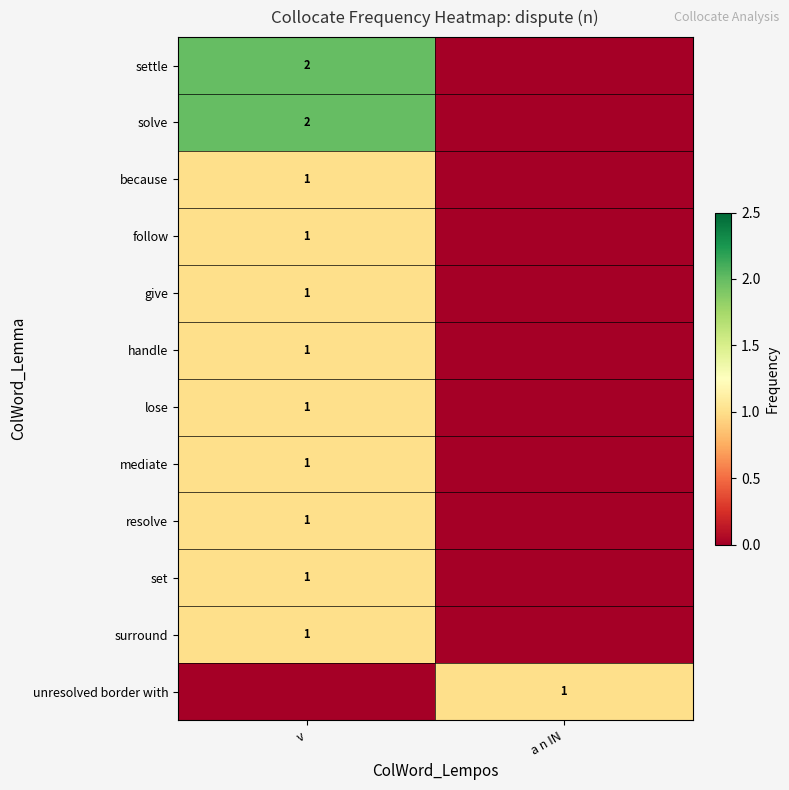

How many series are shown in this chart?

12